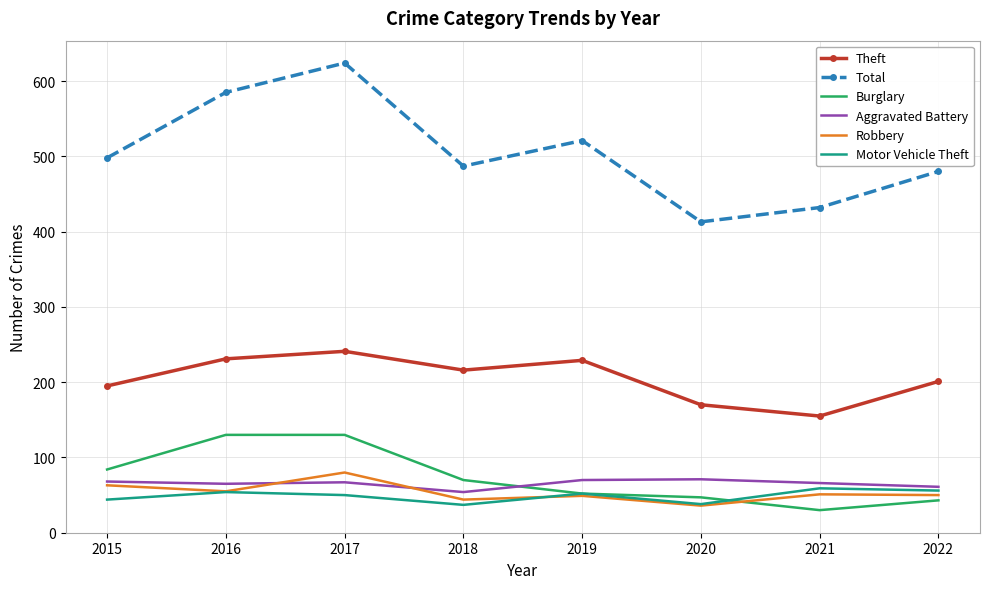

What is the difference between the highest and lowest values at 2020?

377